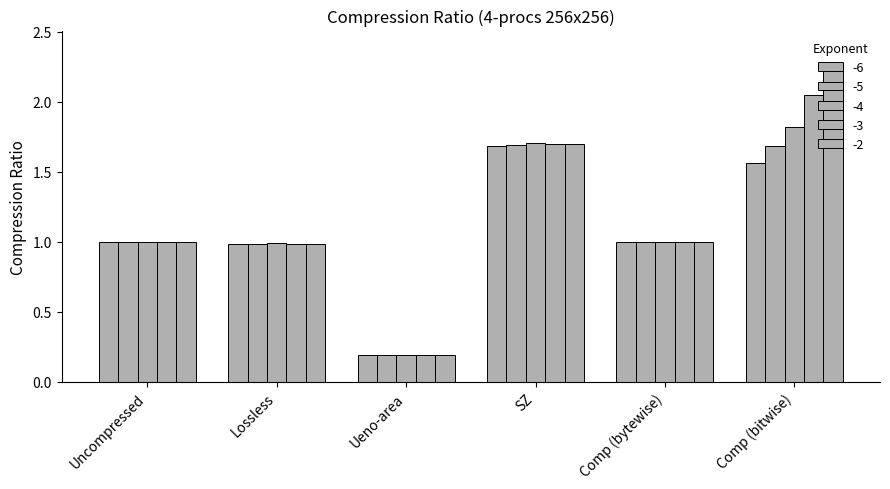

How many bars are there in total?

30